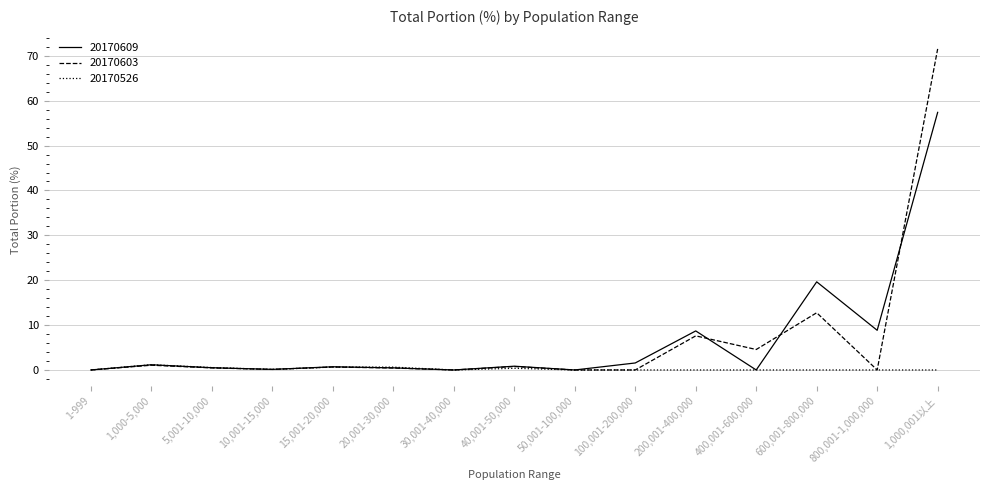

The value of 20170526 at 600,001-800,000 is 0.0. True or false?

True